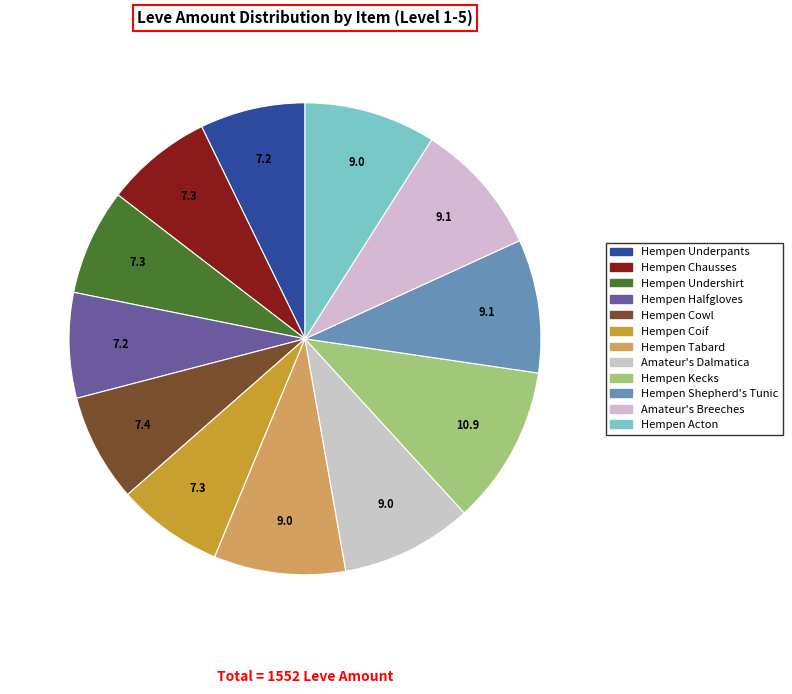

What portion of the pie excludes Hempen Kecks?

89.1%